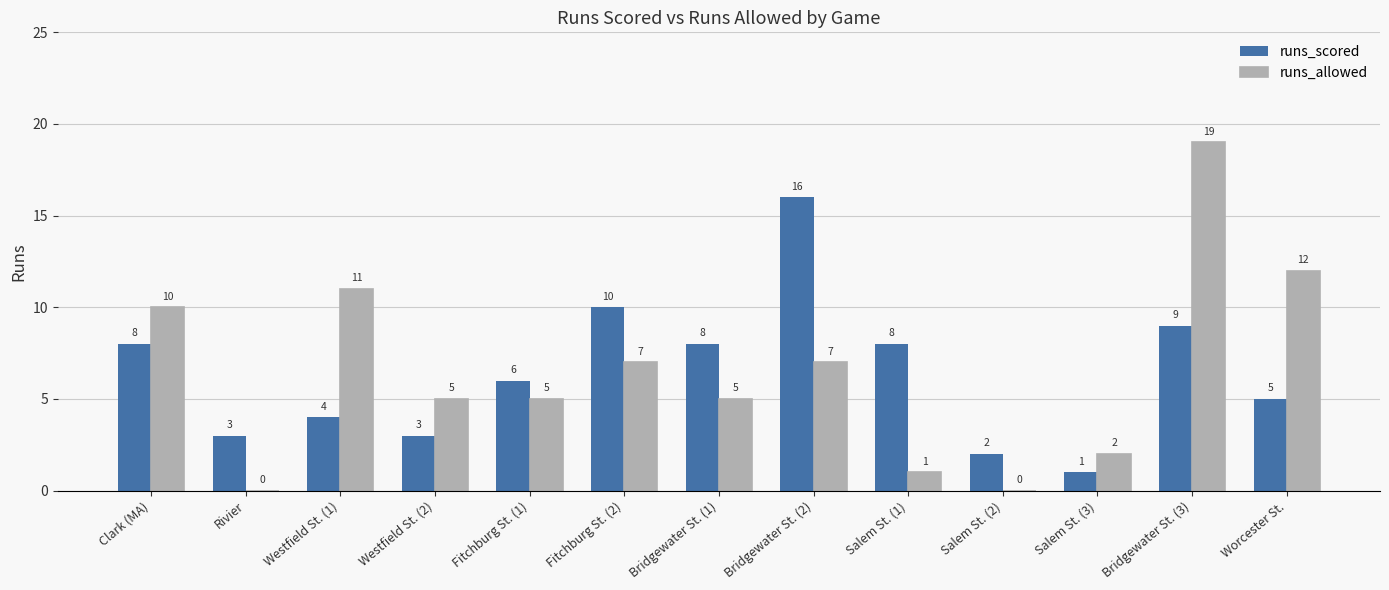

Between Bridgewater St. (2) and Bridgewater St. (3), which series saw the biggest shift?

runs_allowed